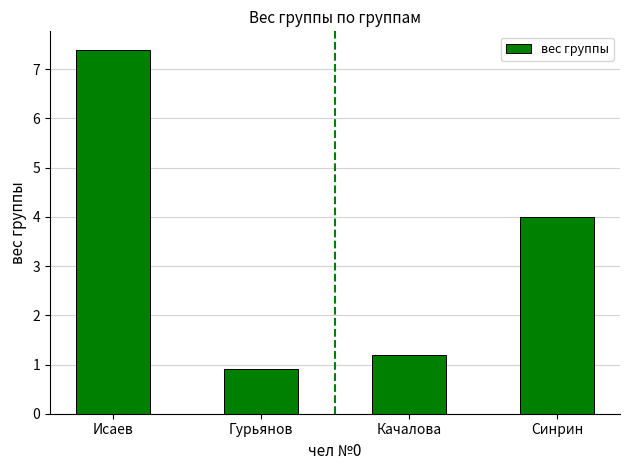

What is the sum of the values at Гурьянов and Качалова?

2.1